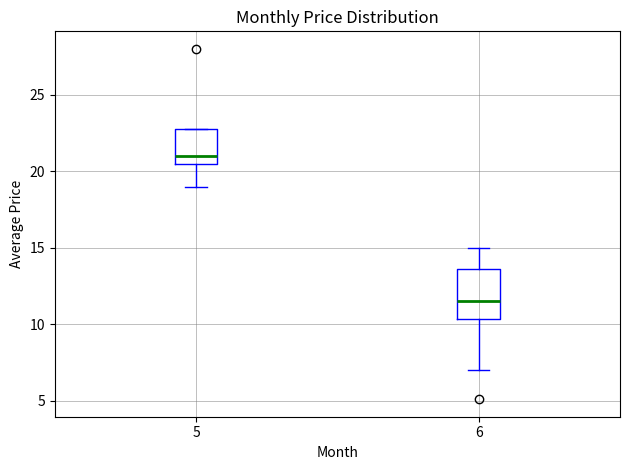

Reading left to right, read every box against the y-axis: the position of its median line, the range the box covers, and the ends of its whiskers. The values are not printed on the chart, so give them approximately, as read against the axis.

5: median 21.0, box 20.5 to 23.0, whiskers 19.0 to 23.0
6: median 11.5, box 10.5 to 13.5, whiskers 7.0 to 15.0